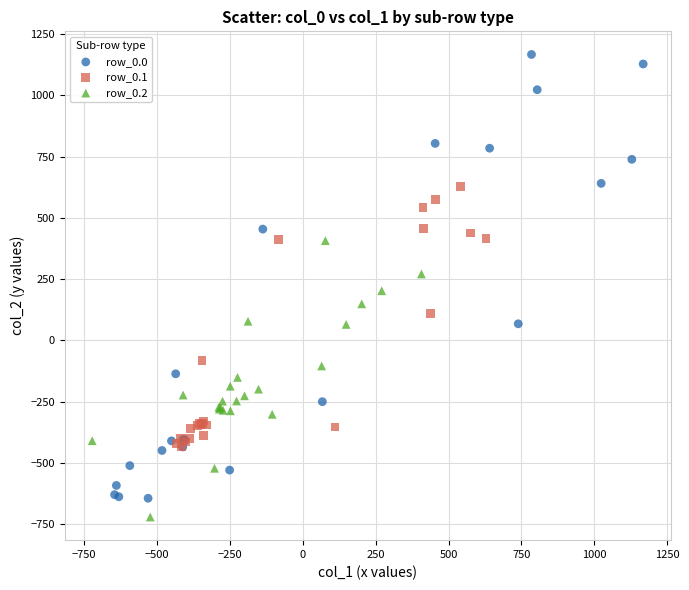

Which series reaches the maximum Y coordinate?

row_0.0